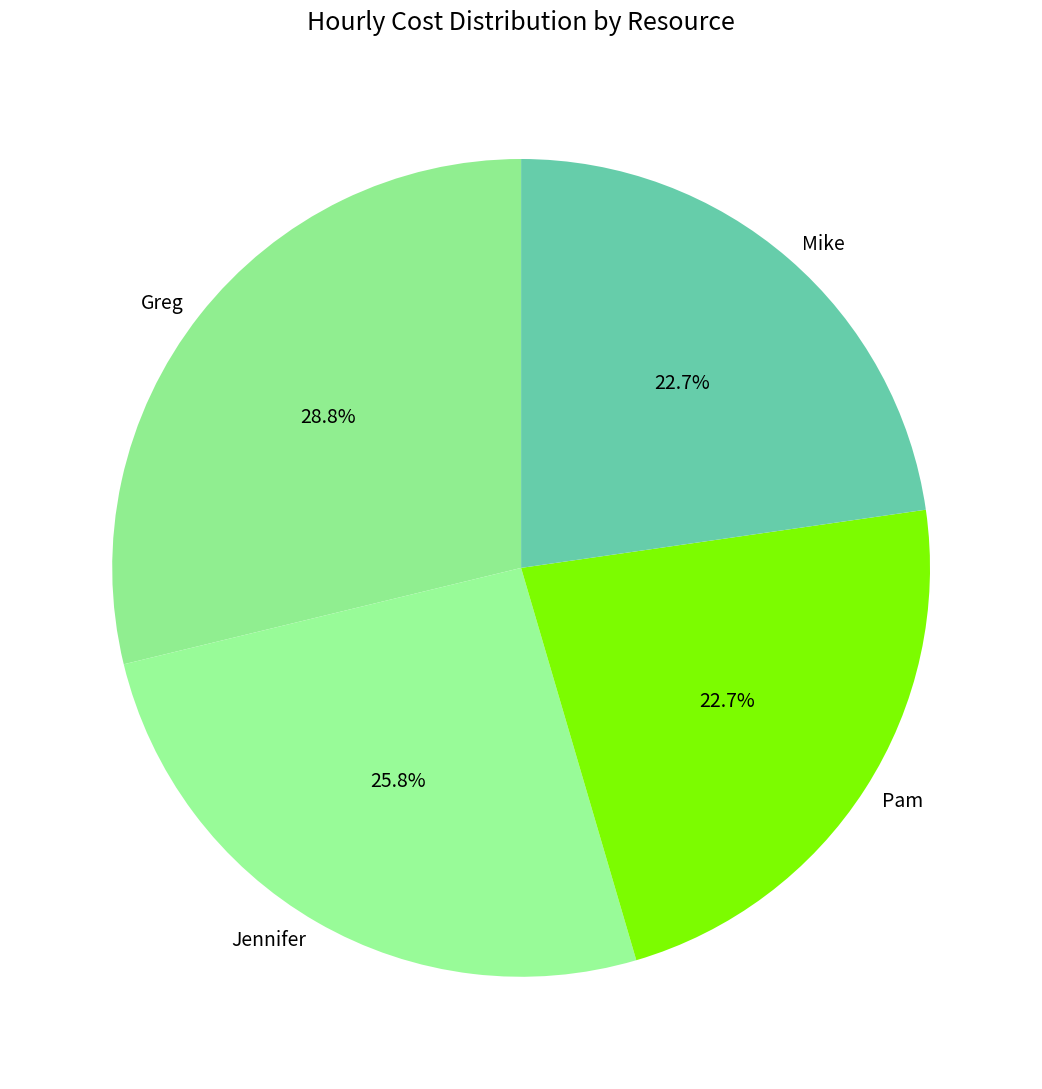

What is the total percentage of Pam and Greg?

51.5%